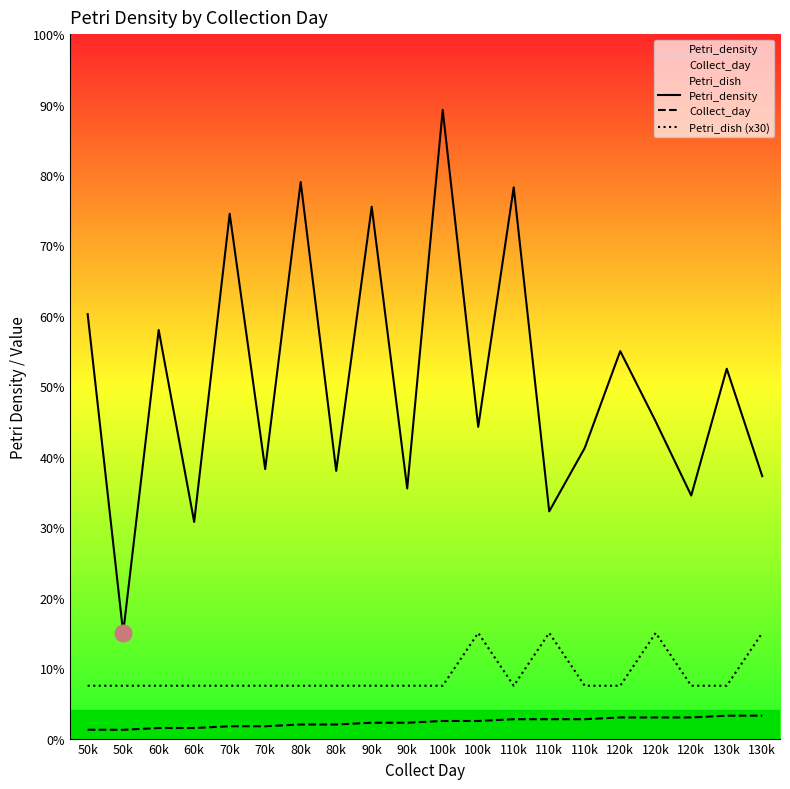

How many data points in Petri_density are less than 180?

10